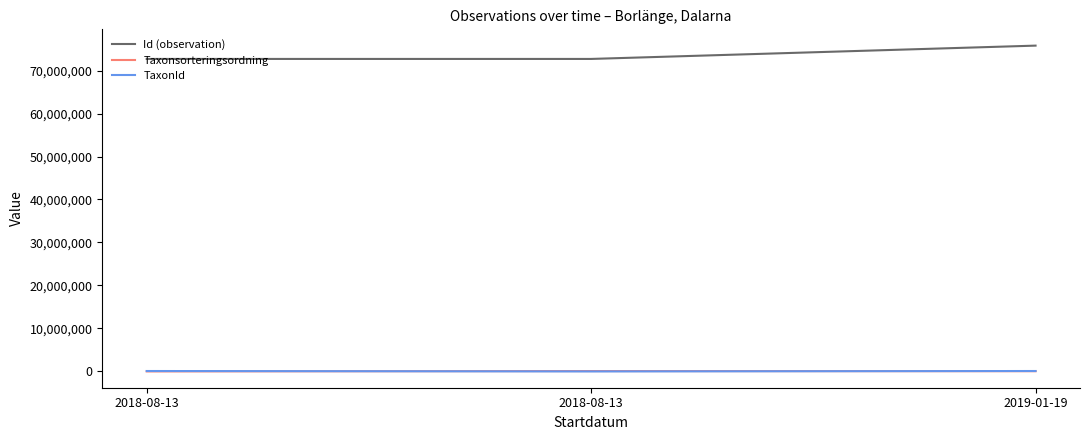

What are all the series names shown in the legend?

Id (observation), Taxonsorteringsordning, TaxonId